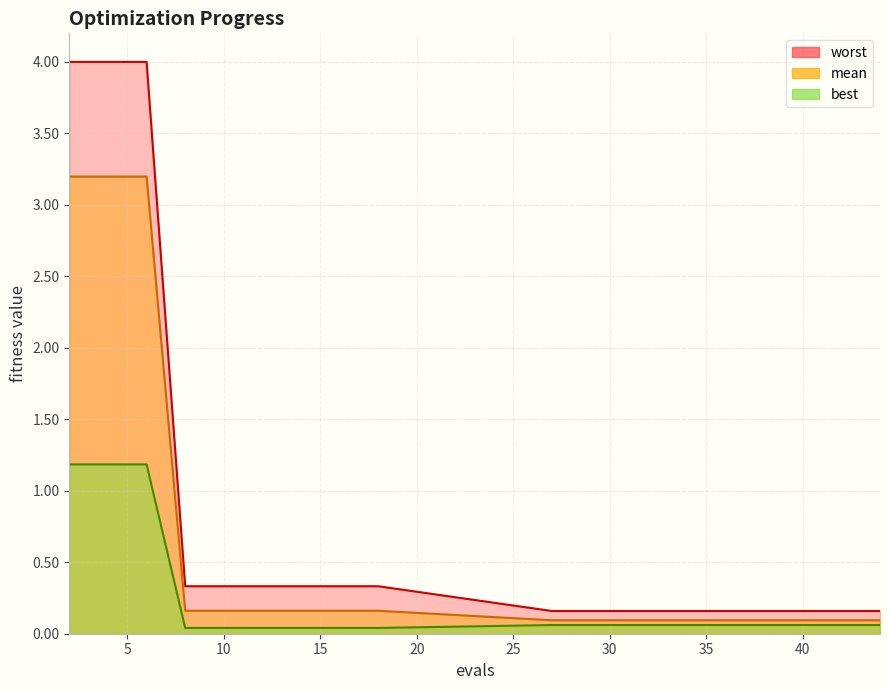

Where is worst nearest to the value 2?

8